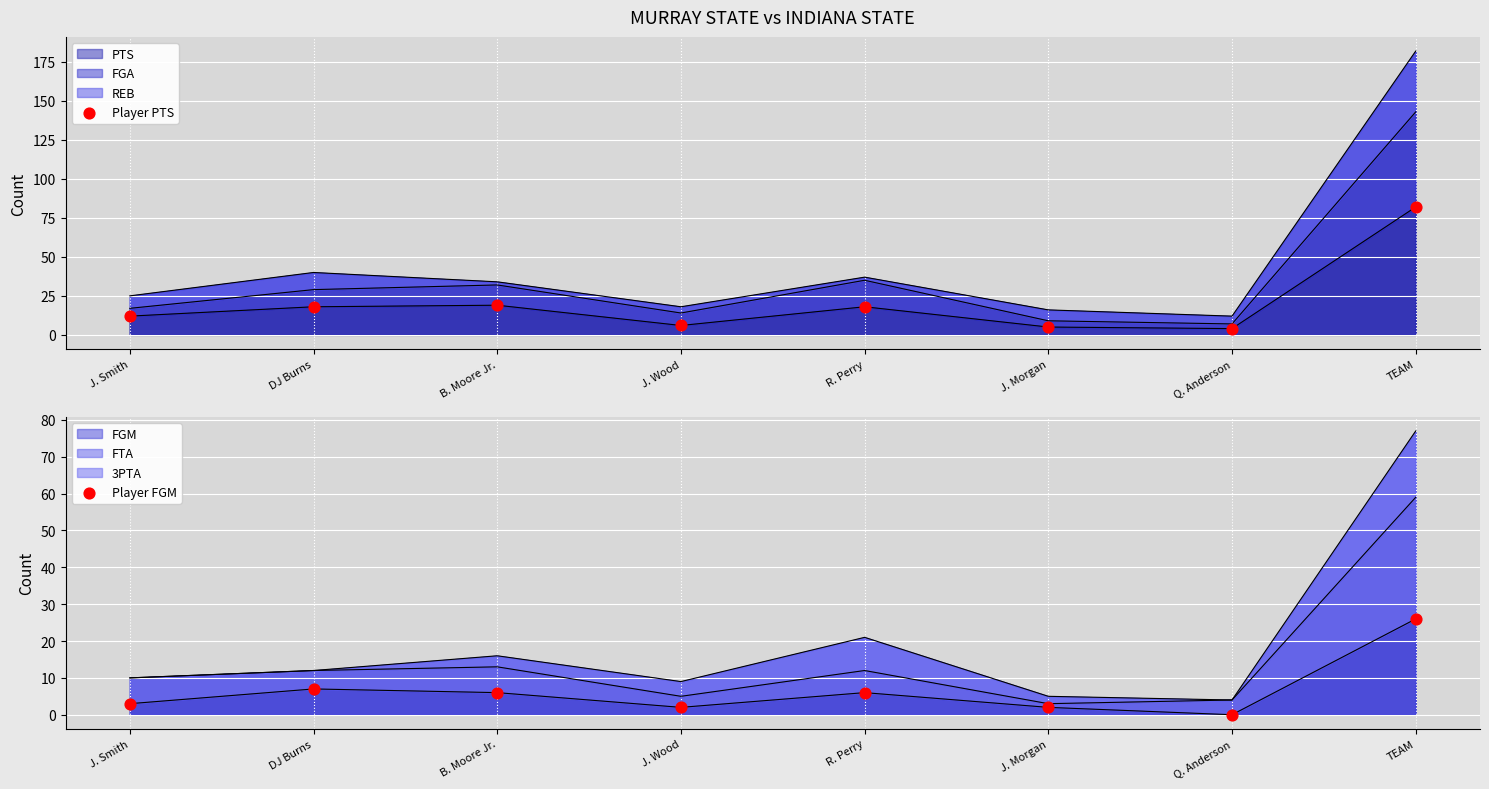

Which series contains the lowest Y value?

Player FGM